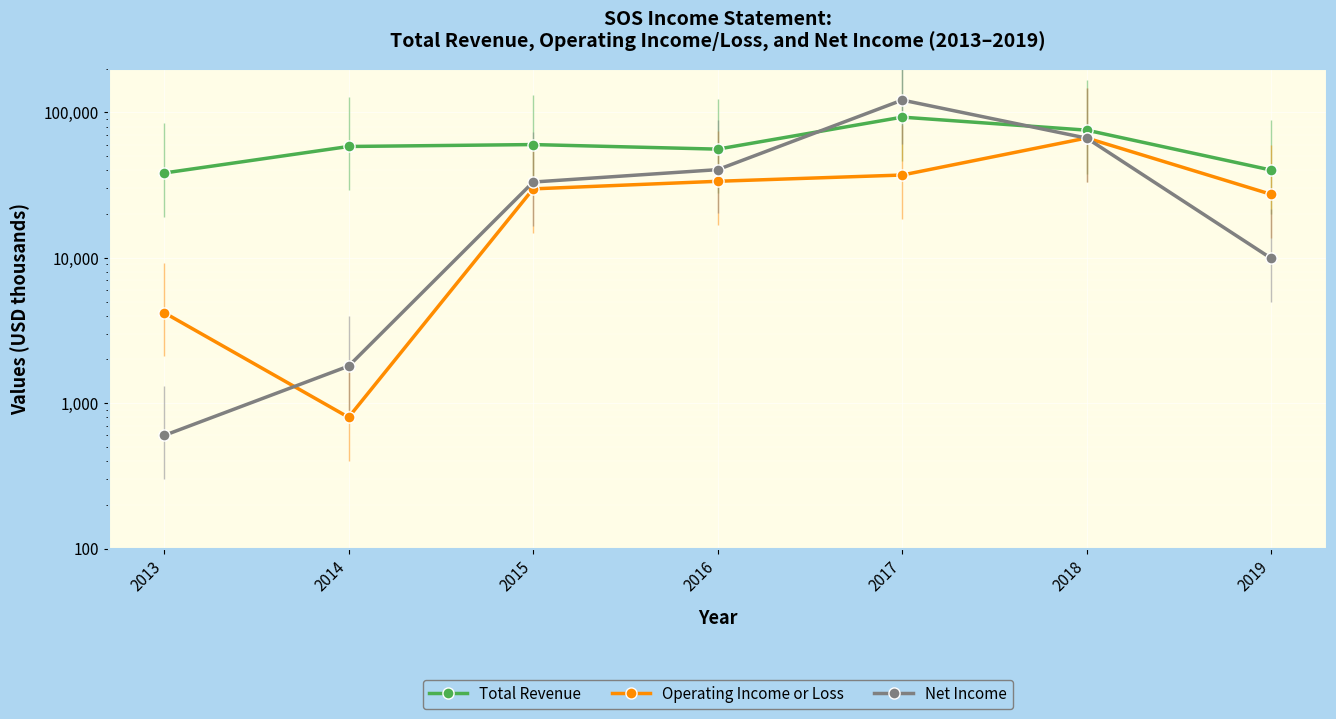

At which label does Net Income first exceed 33200?

2016